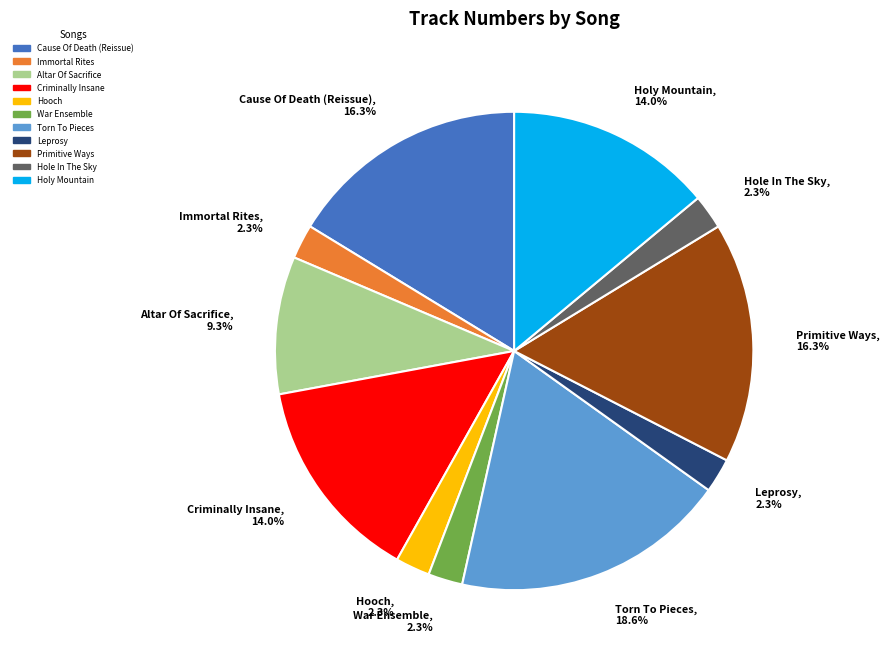

Which has a higher value, Leprosy, 2.3% or Primitive Ways, 16.3%?

Primitive Ways, 16.3%